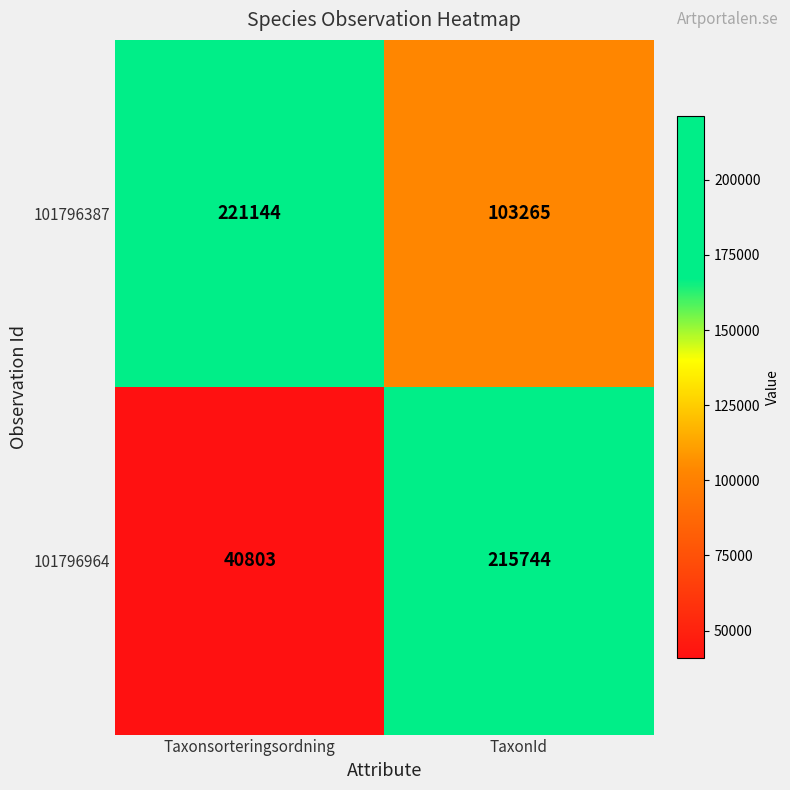

What is the sum of the 101796964 values at Taxonsorteringsordning and TaxonId?

256547